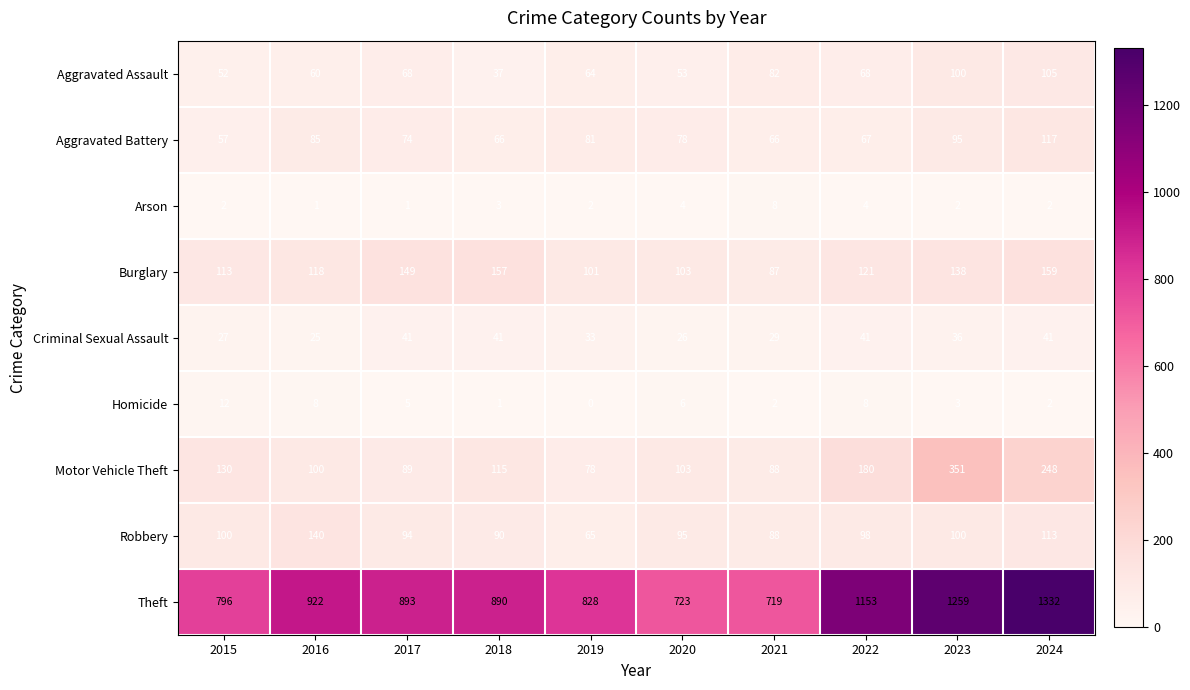

What is the total value across all series at 2018?

1400